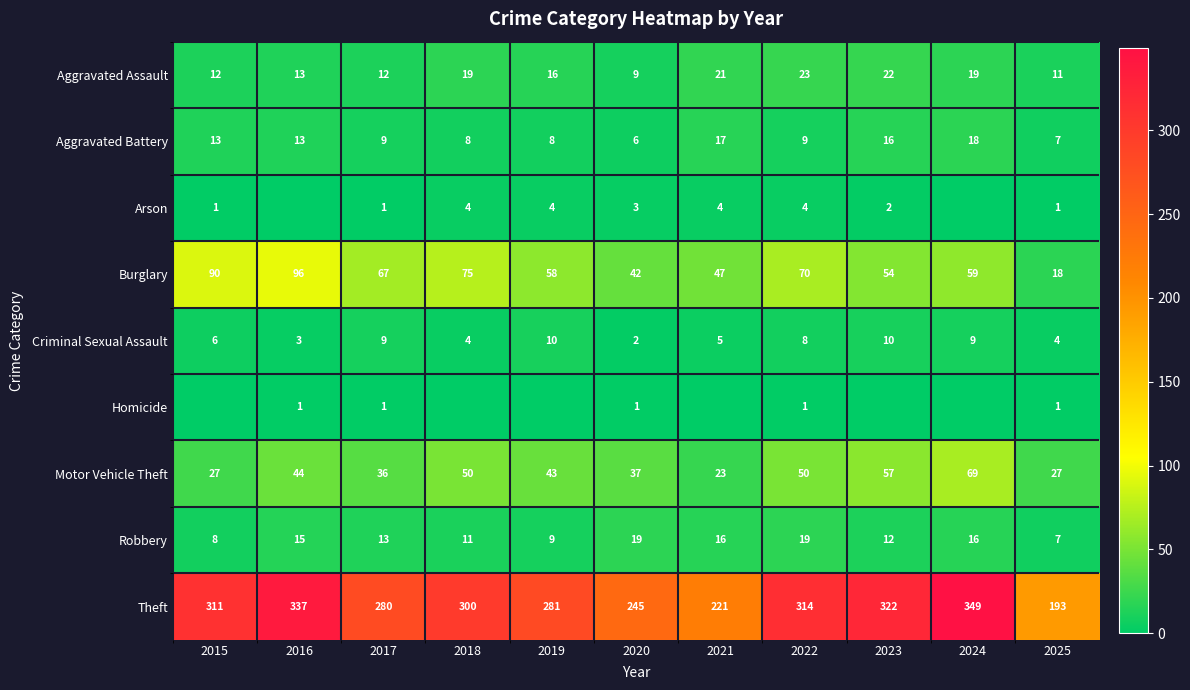

How many values in the Criminal Sexual Assault series are below 6?

5